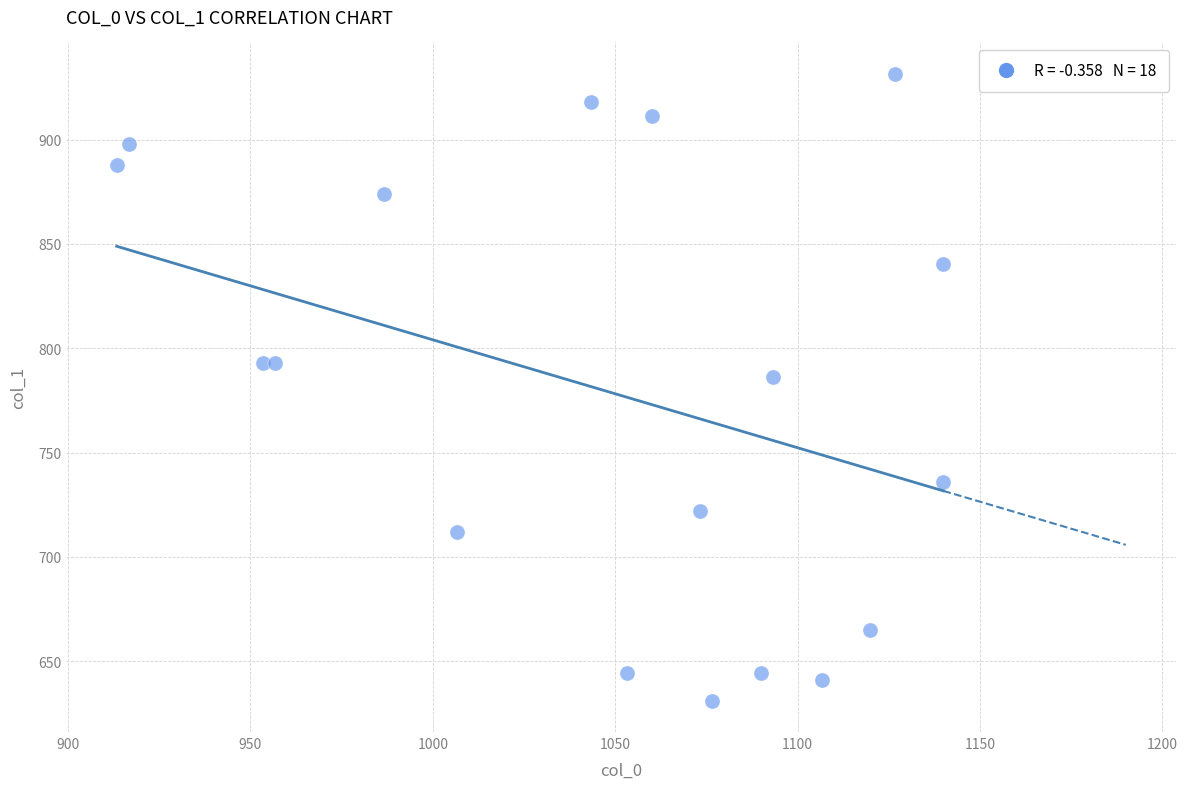

What is the range of Y values (max minus min)?

300.4